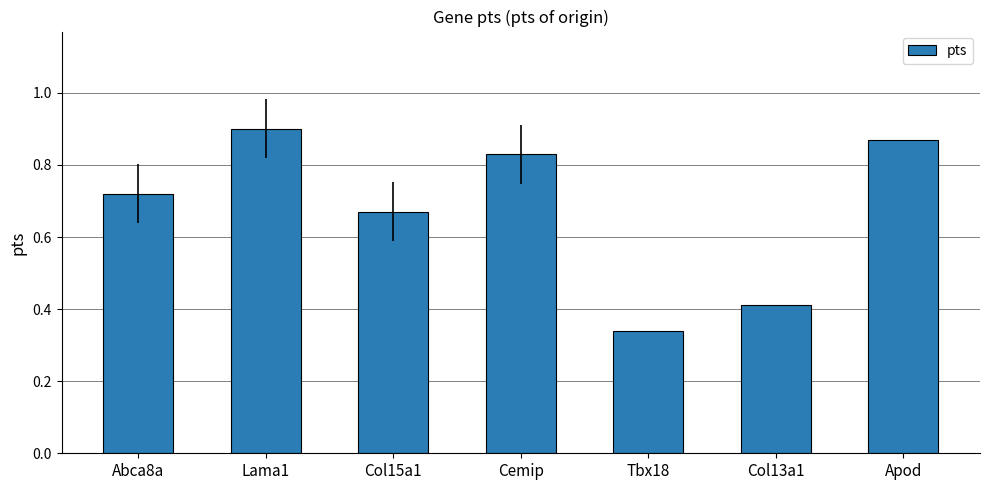

What position from the right is Col15a1?

5